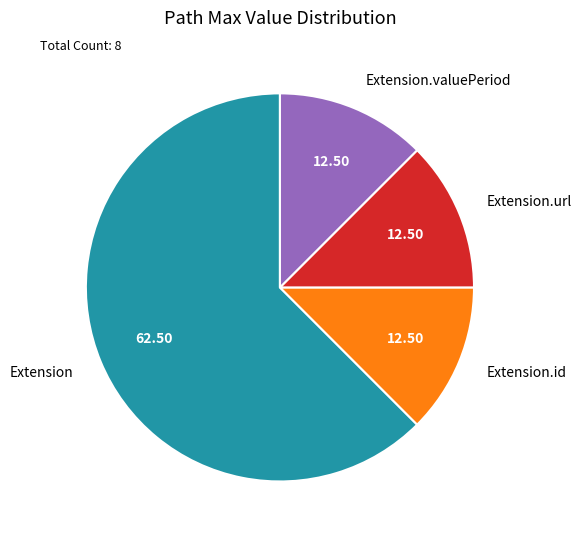

Is the sum of Extension.valuePeriod and Extension.url greater than half?

No